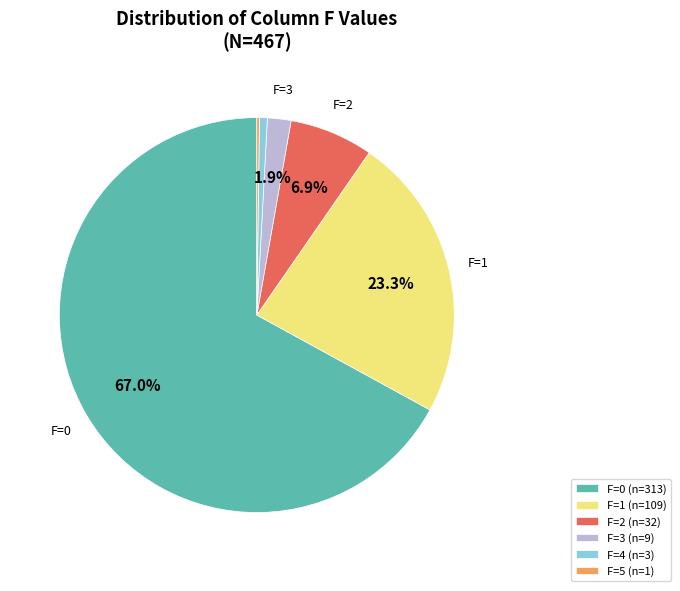

Between F=1 (n=109) and F=0 (n=313), which is larger?

F=0 (n=313)